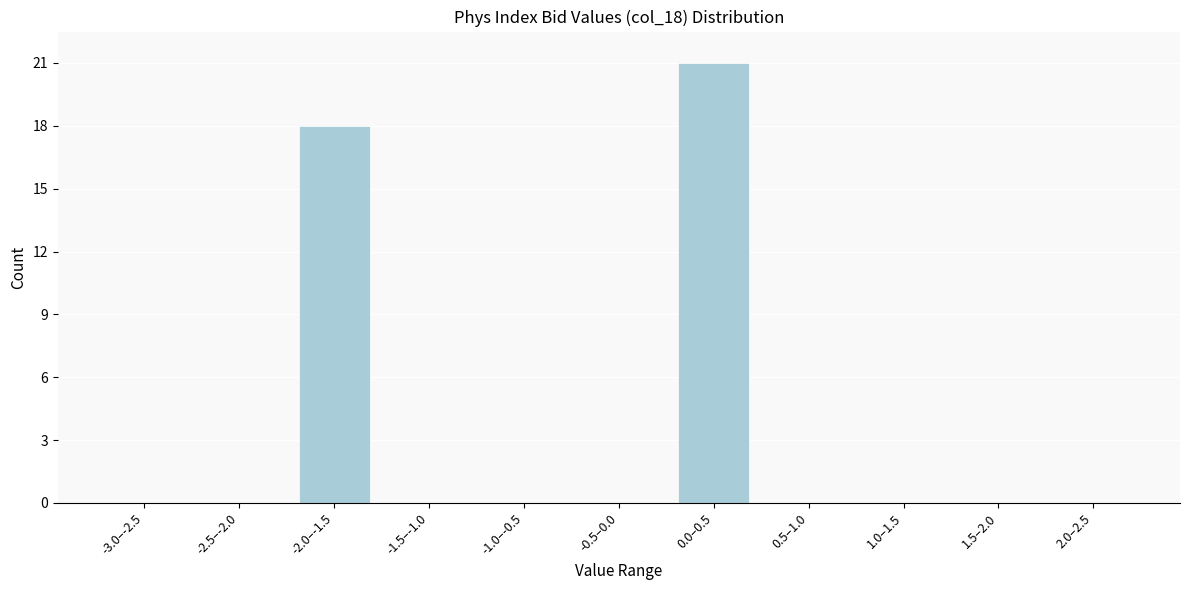

Reading left to right, what are all the values shown in this chart?

-3.0–-2.5=0	-2.5–-2.0=0	-2.0–-1.5=18	-1.5–-1.0=0	-1.0–-0.5=0	-0.5–0.0=0	0.0–0.5=21	0.5–1.0=0	1.0–1.5=0	1.5–2.0=0	2.0–2.5=0